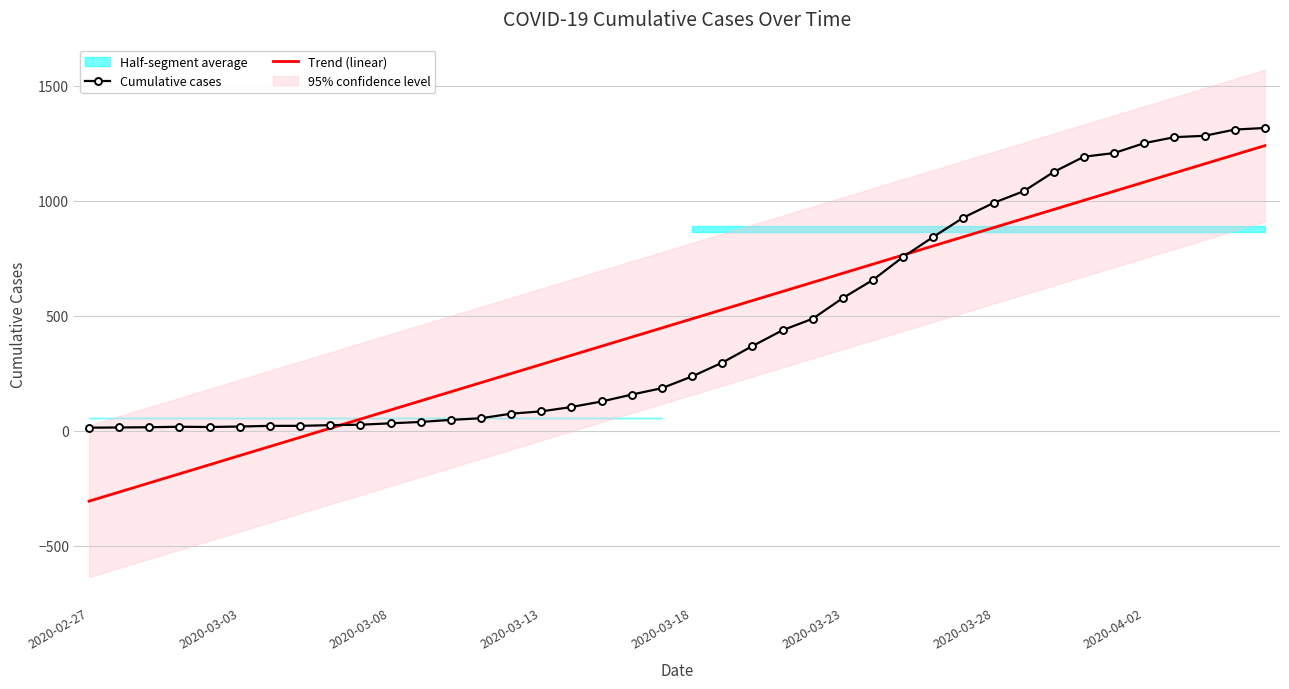

How many negative values does the Trend (linear) series have?

8